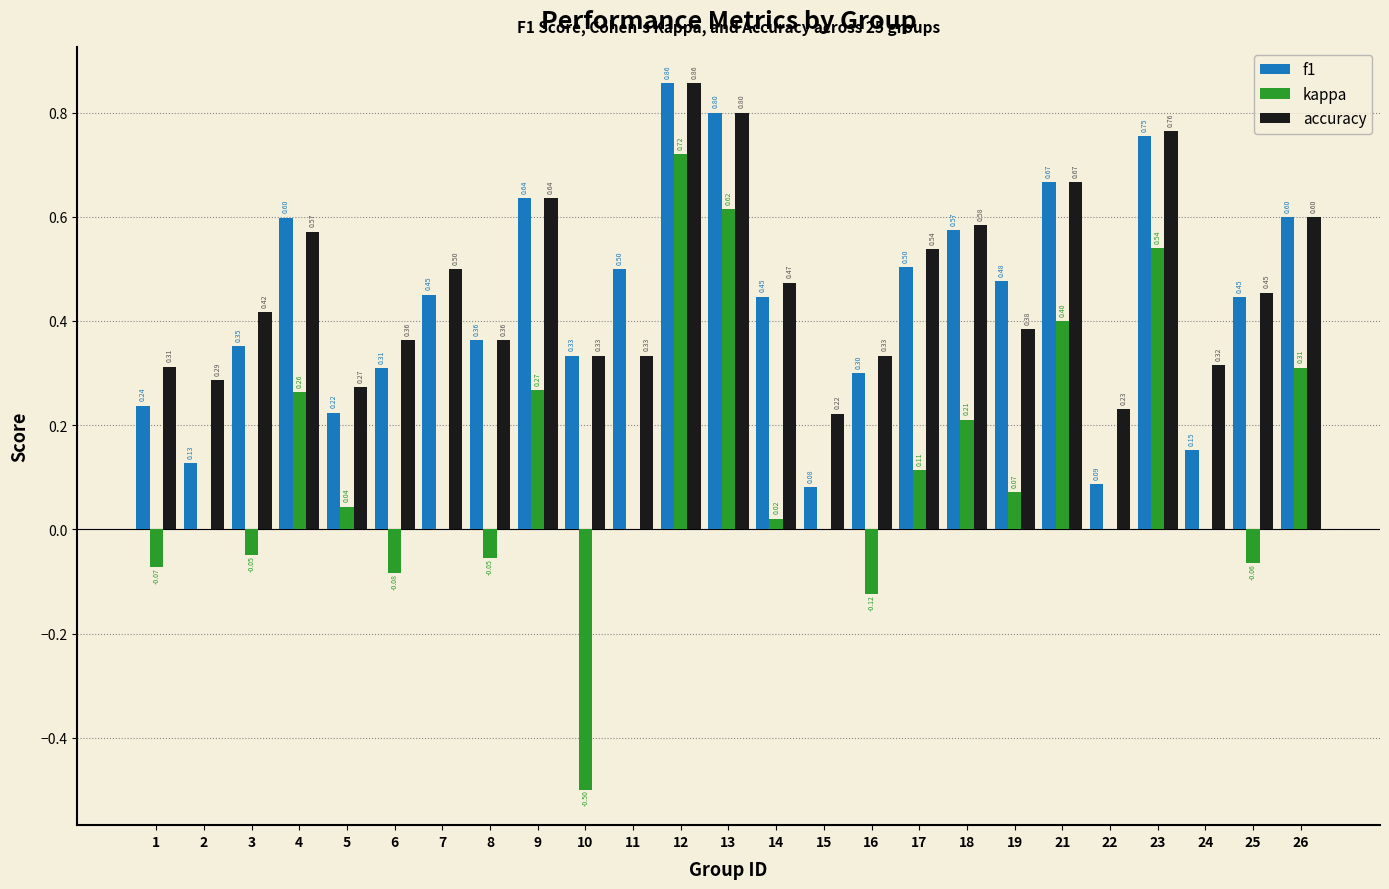

What is the sum of all accuracy values?

11.6